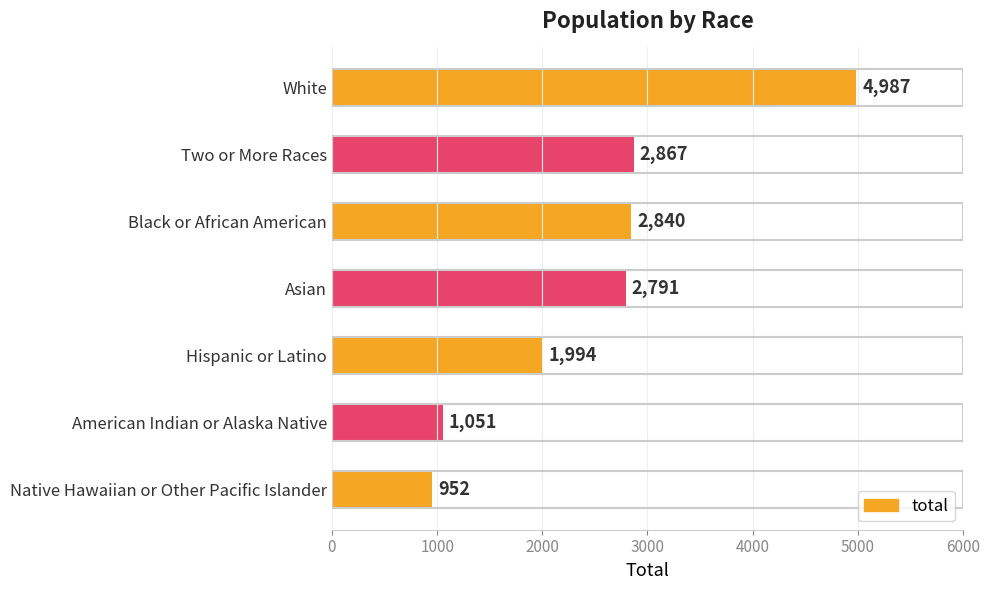

List the labels in order of value, largest first.

White, Two or More Races, Black or African American, Asian, Hispanic or Latino, American Indian or Alaska Native, Native Hawaiian or Other Pacific Islander